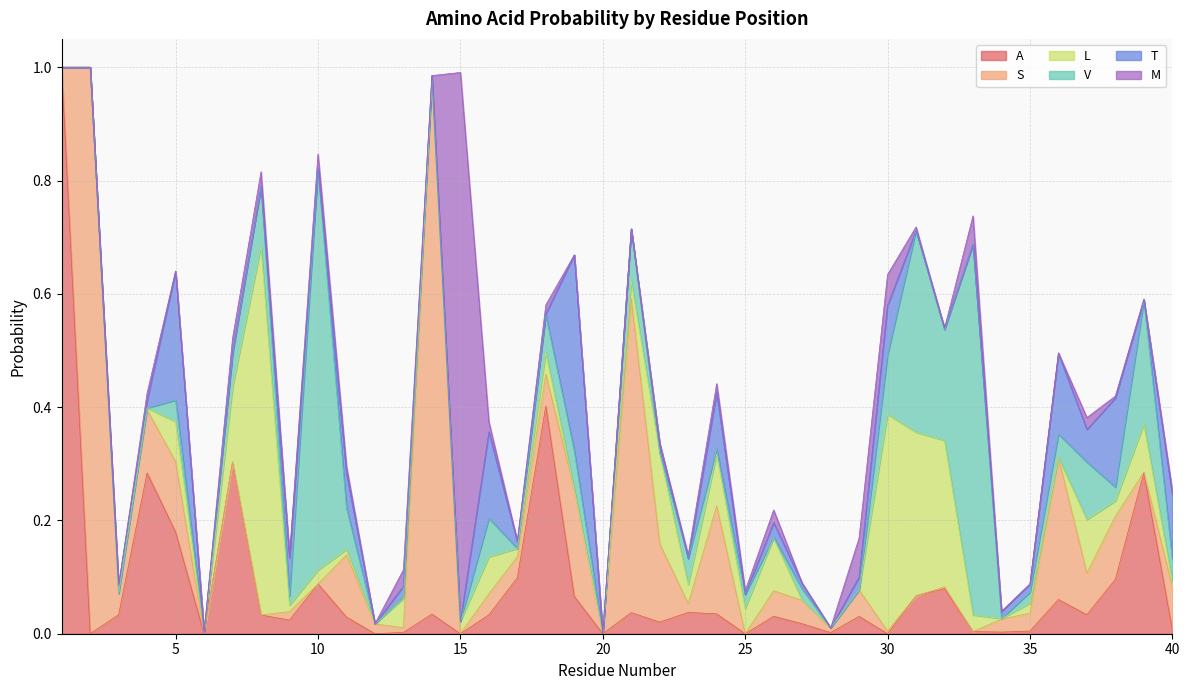

The T series shows 0.0 at 33. True or false?

True